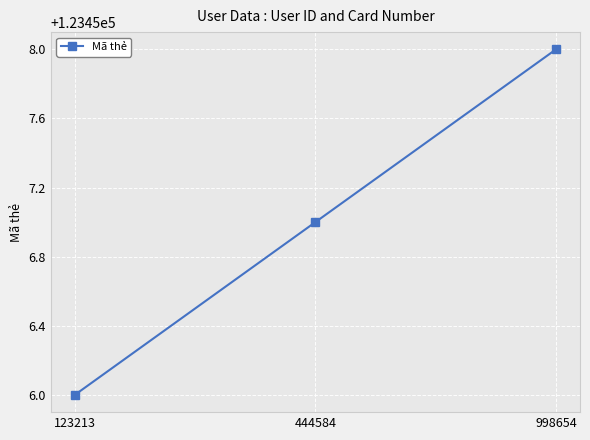

The chart shows a value of 123458 at 998654. True or false?

True